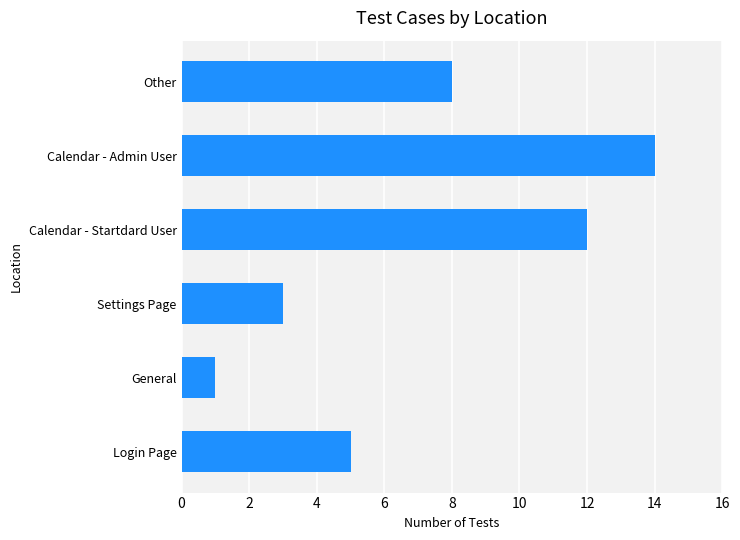

How many data points are less than 8?

3